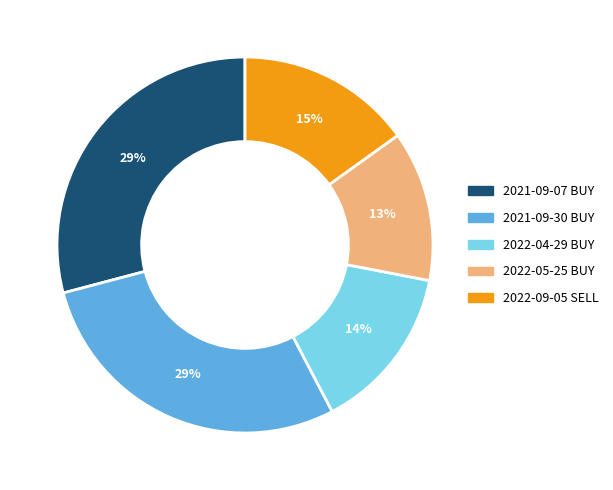

True or false: 2021-09-07 BUY accounts for 21% of the total.

False